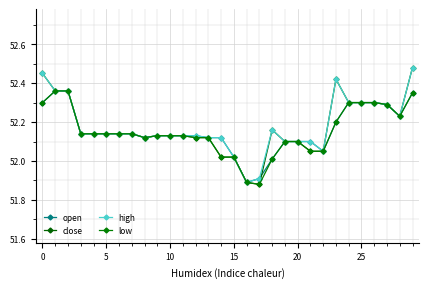

What is the lowest value of the open series?

51.9